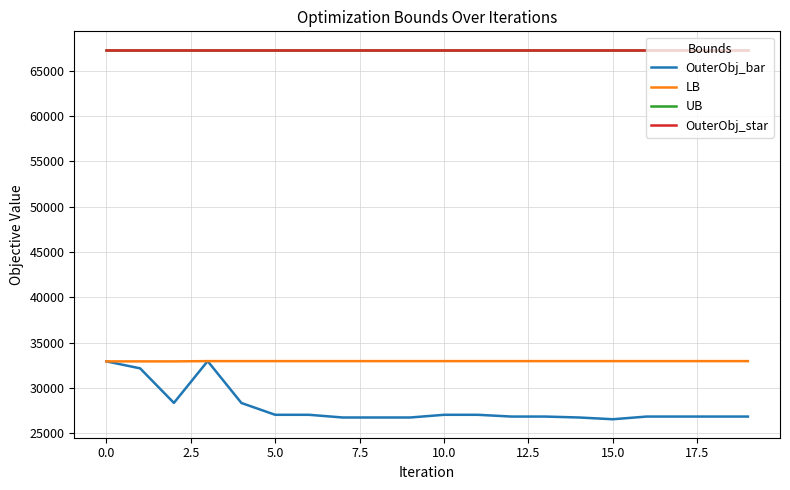

Reading right to left, what are all the values shown in this chart?

OuterObj_bar: 26840.0	26840.0	26840.0	26840.0	26543.0	26737.0	26840.0	26840.0	27034.0	27034.0	26737.0	26737.0	26737.0	27034.0	27034.0	28337.0	32956.0	28347.0	32158.0	32928.0
LB: 32956.0	32956.0	32956.0	32956.0	32956.0	32956.0	32956.0	32956.0	32956.0	32956.0	32956.0	32956.0	32956.0	32956.0	32956.0	32956.0	32956.0	32928.0	32928.0	32928.0
UB: 67303.0	67303.0	67303.0	67303.0	67303.0	67303.0	67303.0	67303.0	67303.0	67303.0	67303.0	67303.0	67303.0	67303.0	67303.0	67303.0	67303.0	67303.0	67303.0	67303.0
OuterObj_star: 67303.0	67303.0	67303.0	67303.0	67303.0	67303.0	67303.0	67303.0	67303.0	67303.0	67303.0	67303.0	67303.0	67303.0	67303.0	67303.0	67303.0	67303.0	67303.0	67303.0